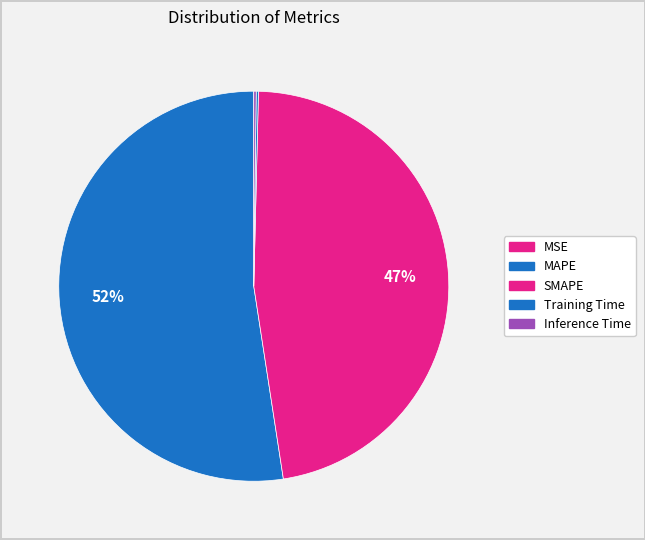

True or false: Training Time accounts for 1% of the total.

False